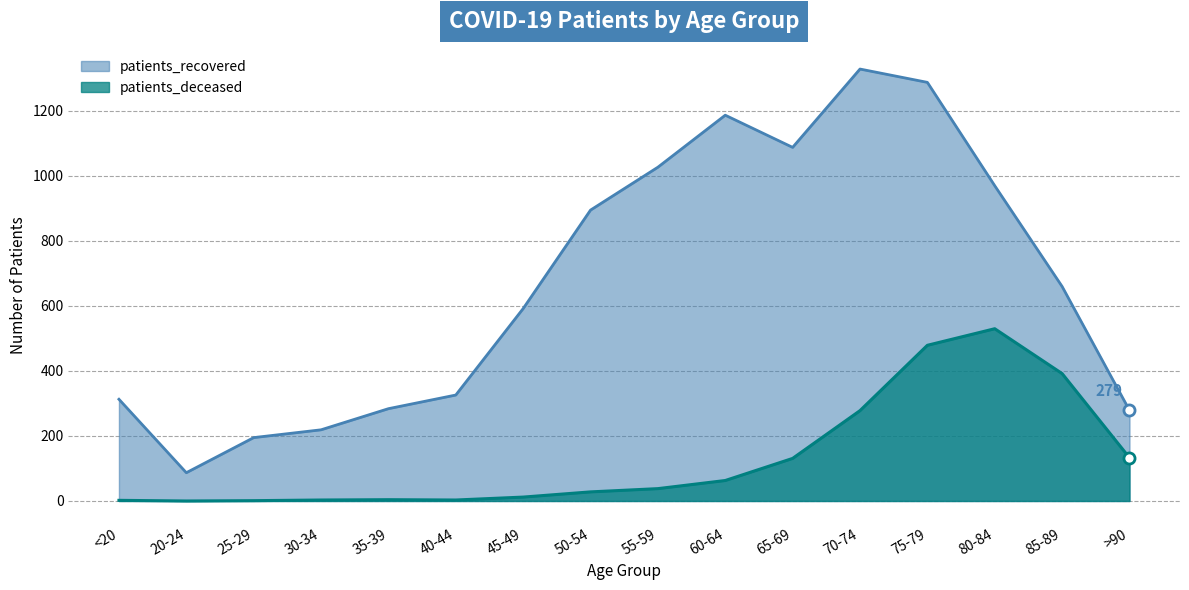

The patients_recovered series shows 284 at 35-39. True or false?

True